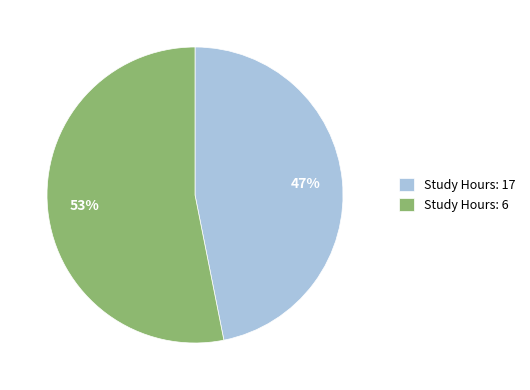

To the nearest percent, what is the combined percentage of Study Hours: 6 and Study Hours: 17?

100%